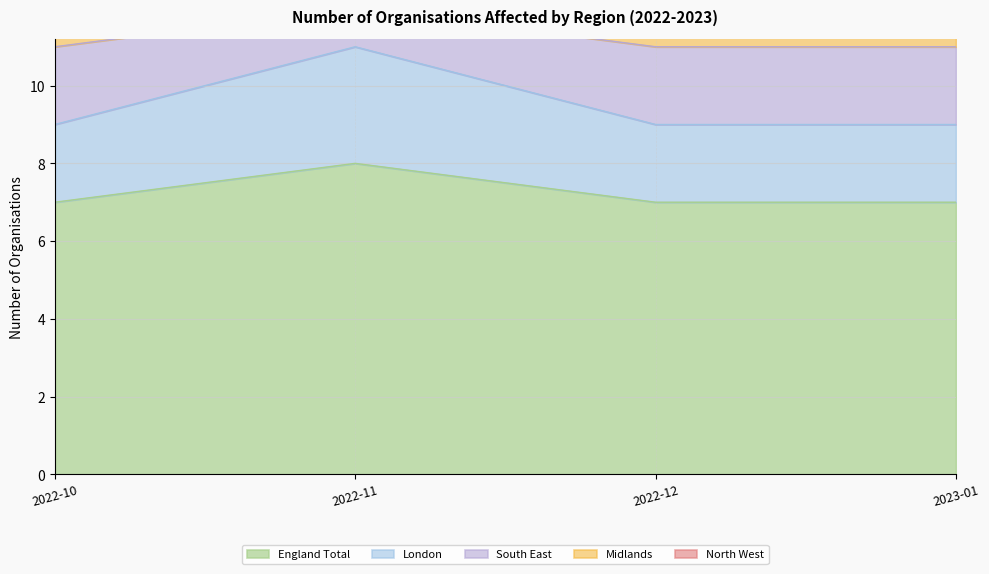

The England Total series shows 8 at 2022-11. True or false?

True